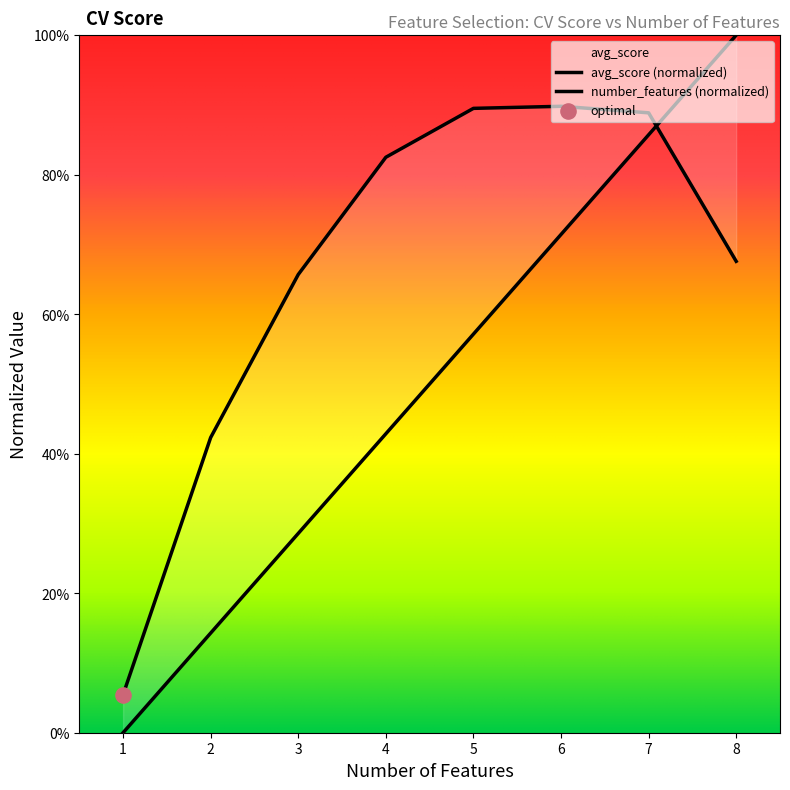

What are all the series names shown in the legend?

number_features, avg_score